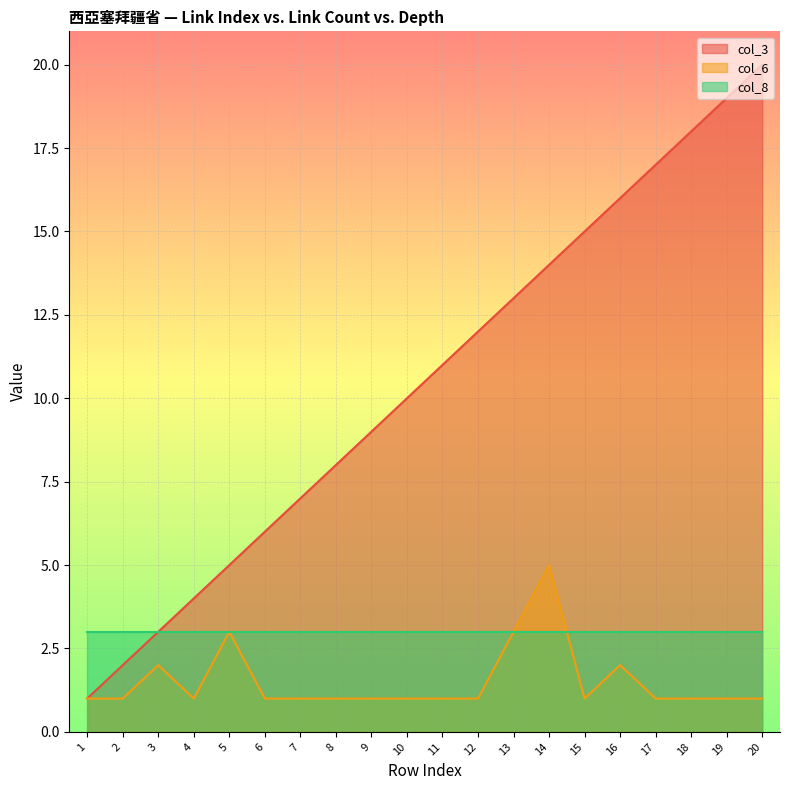

Is it true that col_6 equals 5 at 14?

True